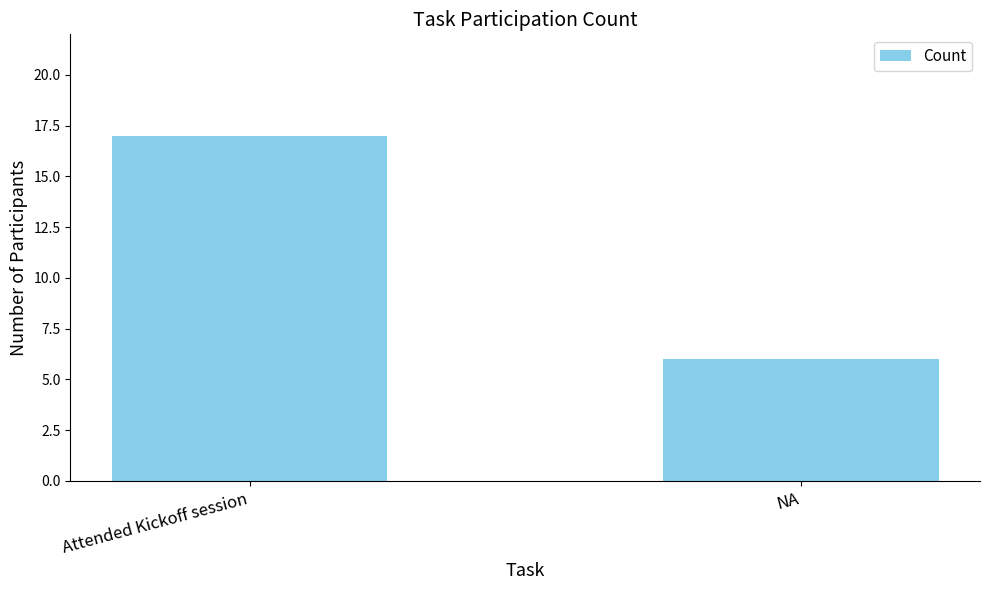

How many bars are there in total?

2